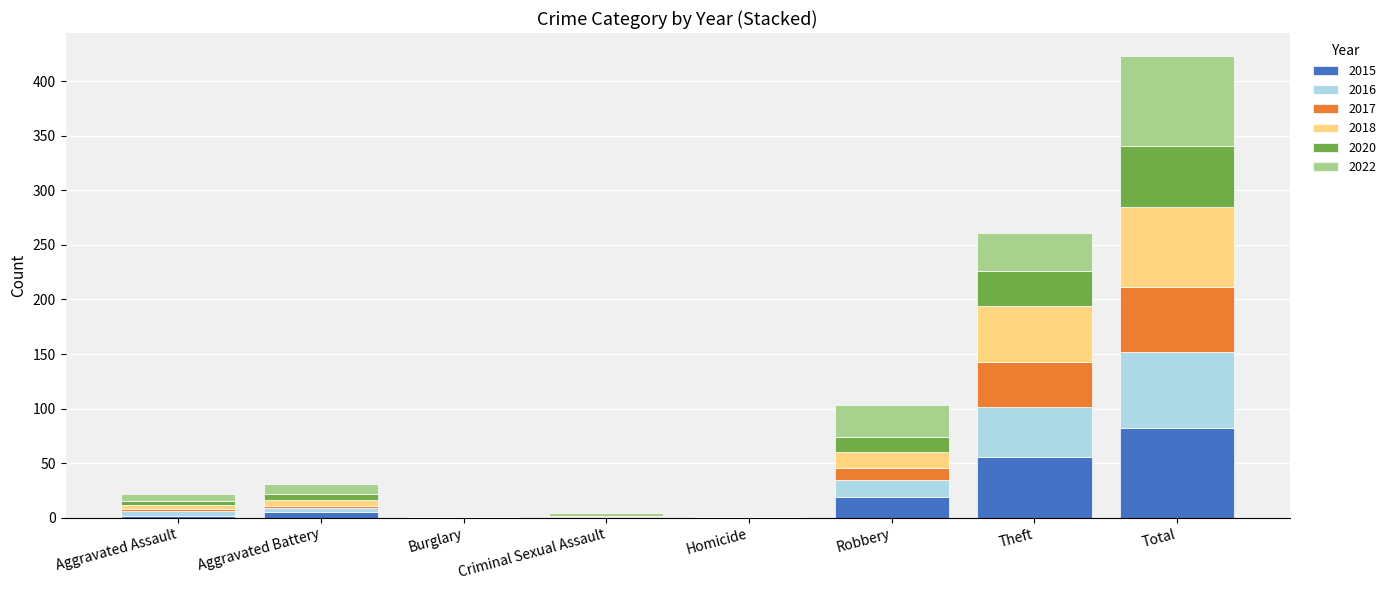

What is the highest value of the 2015 series?

82